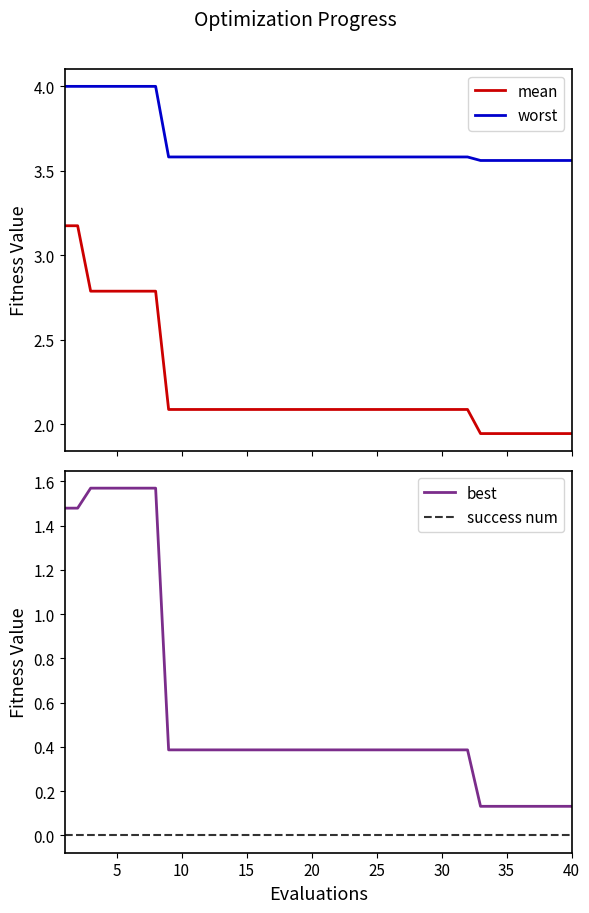

What is the difference between the maximum and second lowest values in the worst series?

0.4